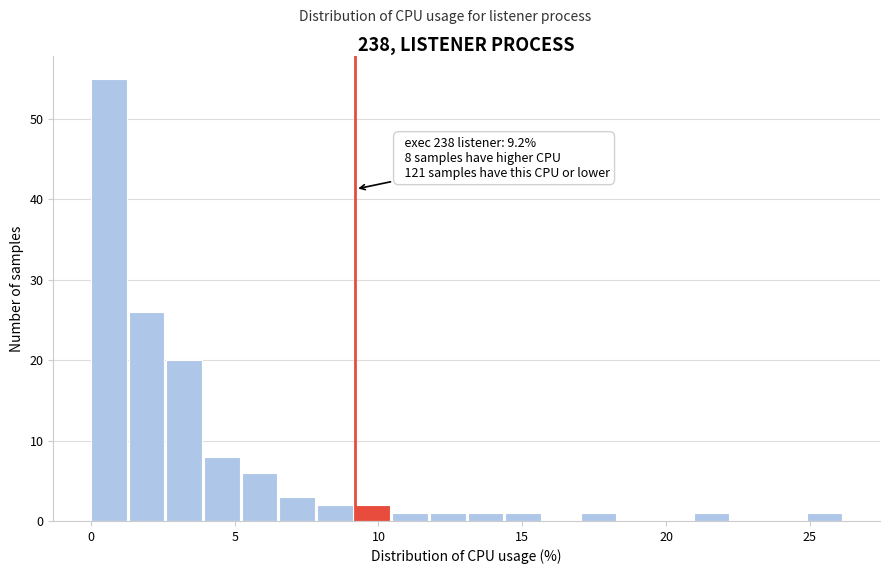

Read against the x-axis, roughly where is the centre of the tallest bar?

0.5